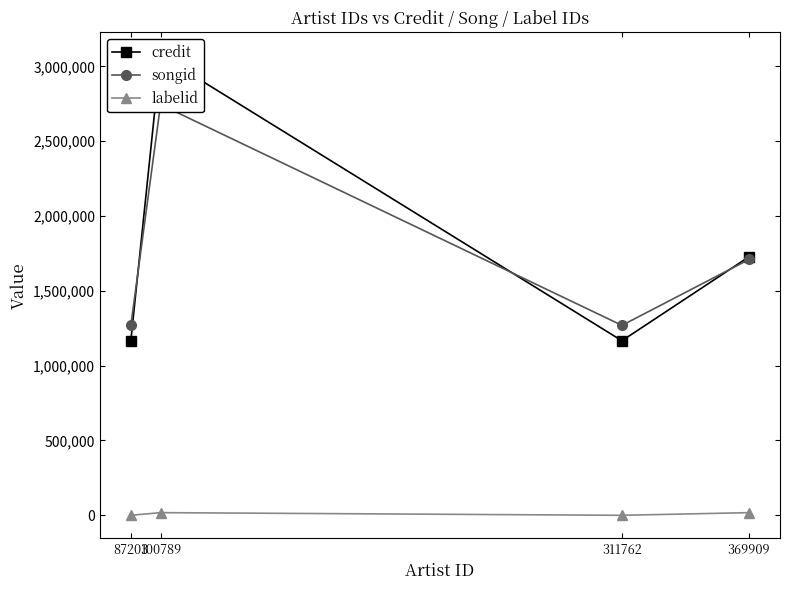

Between 311762 and 369909, which is larger?

369909